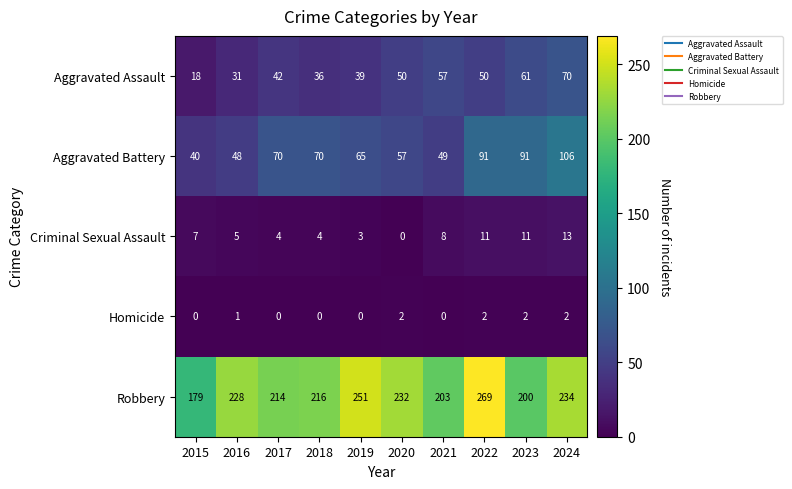

List the series in order of their peak value, highest first.

Robbery, Aggravated Battery, Aggravated Assault, Criminal Sexual Assault, Homicide